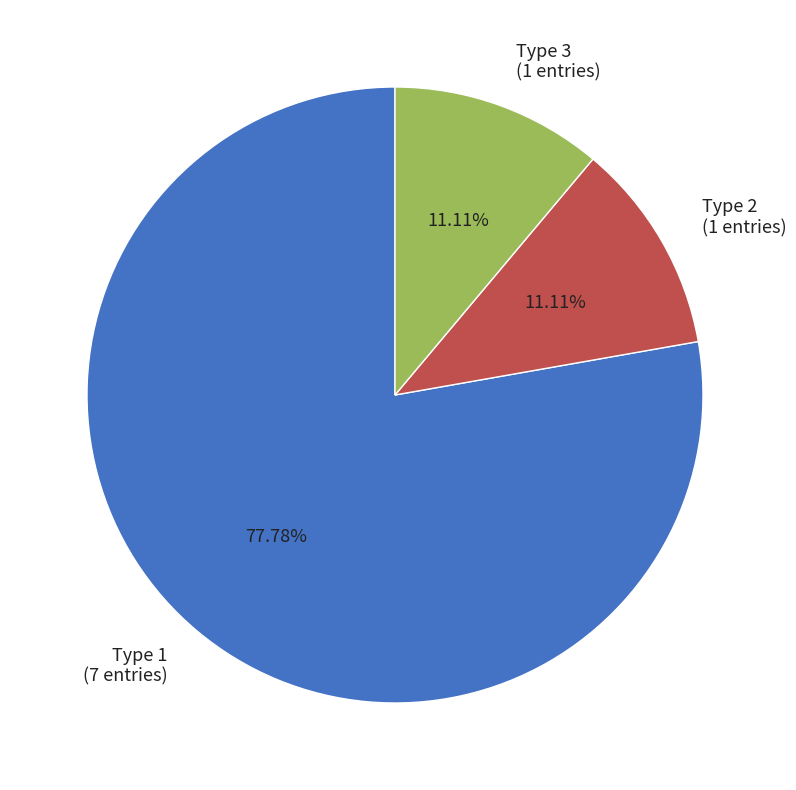

What is the largest slice in the pie chart?

Type 1